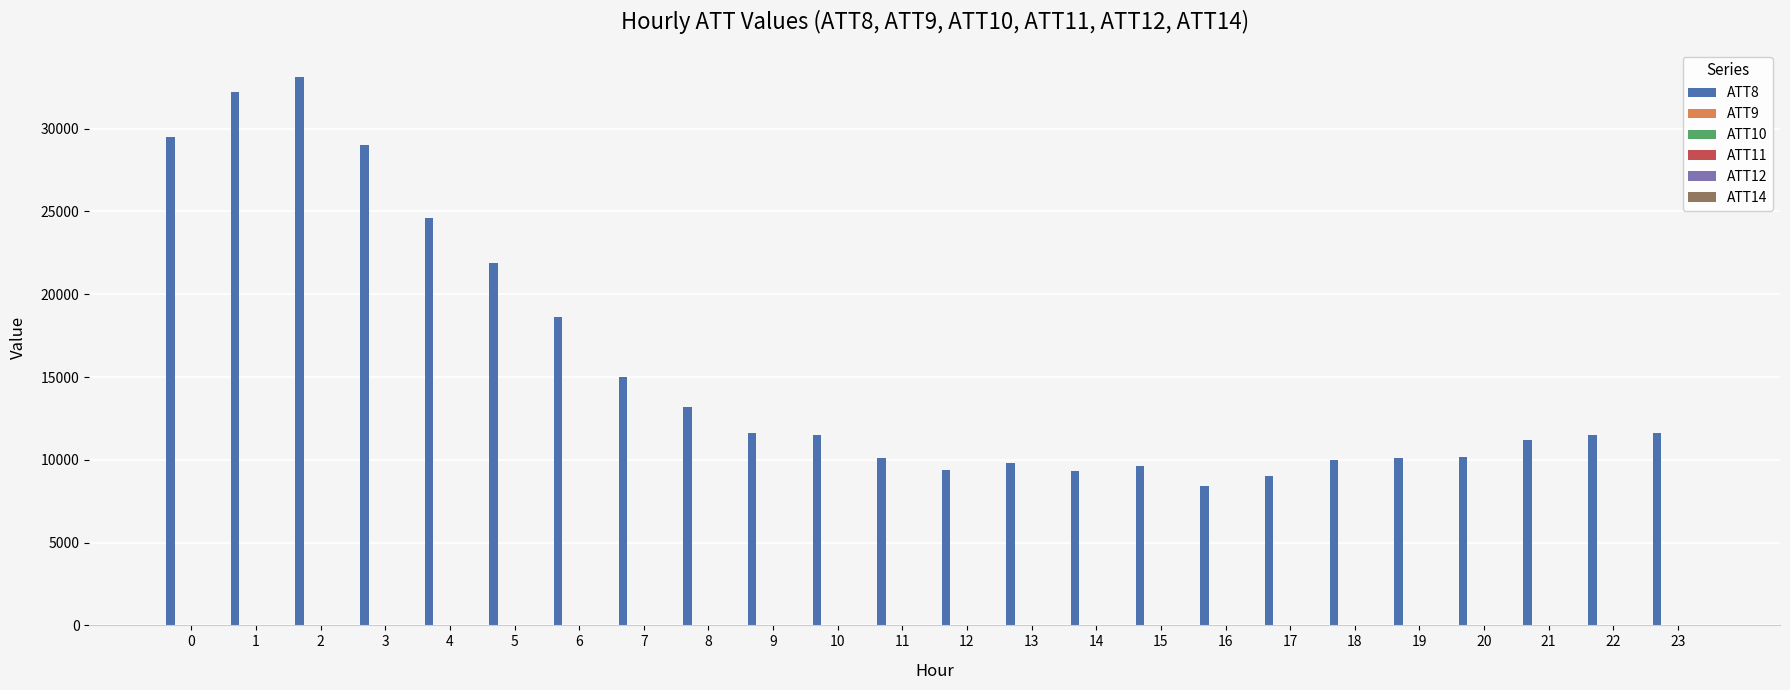

Which series has the largest total across all categories?

ATT8